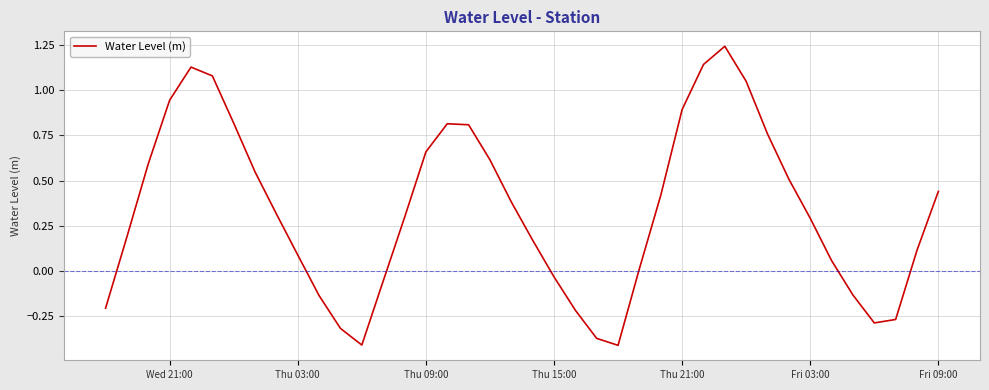

How many values are below zero?

12